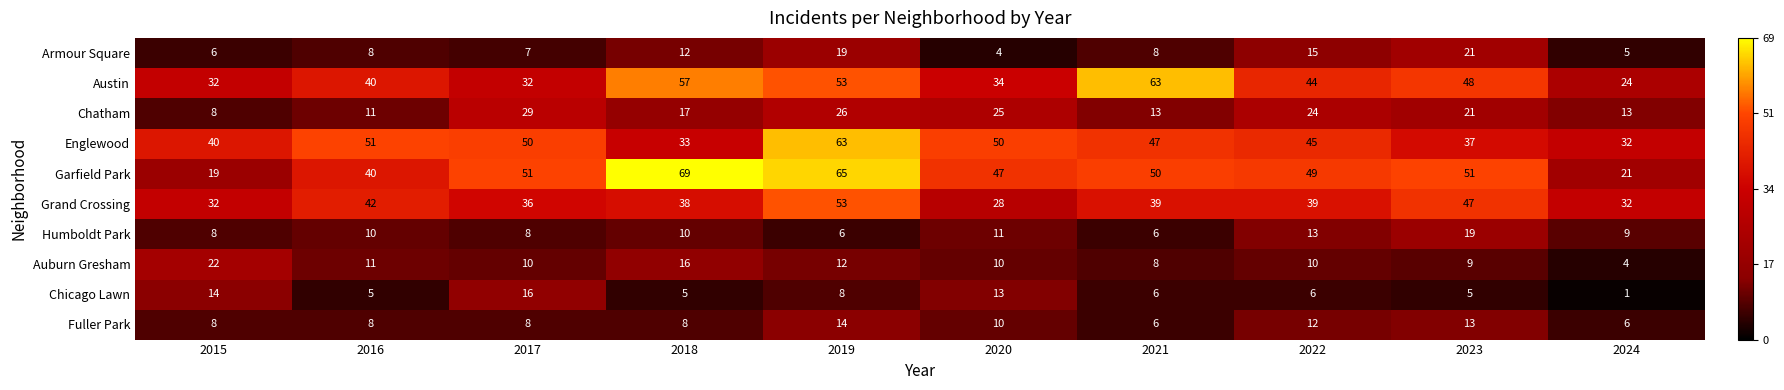

Where is Chatham nearest to the value 18?

2018